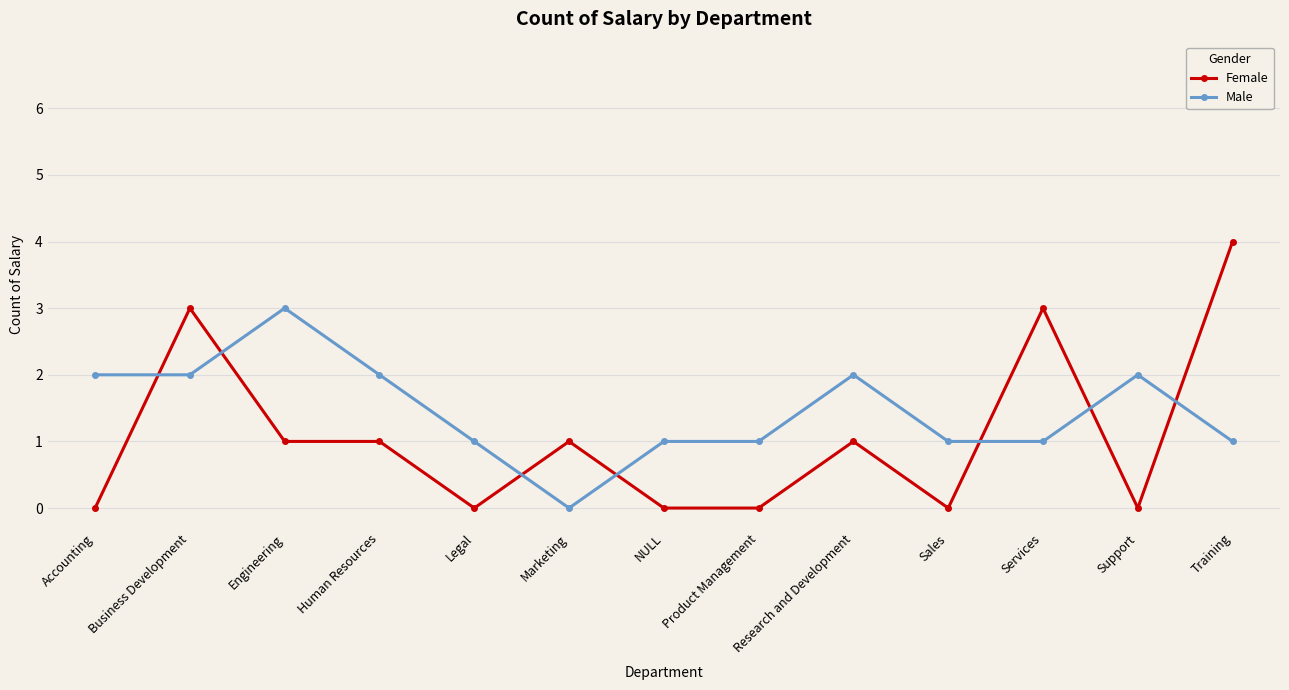

At which category does Male reach its first local peak?

Engineering